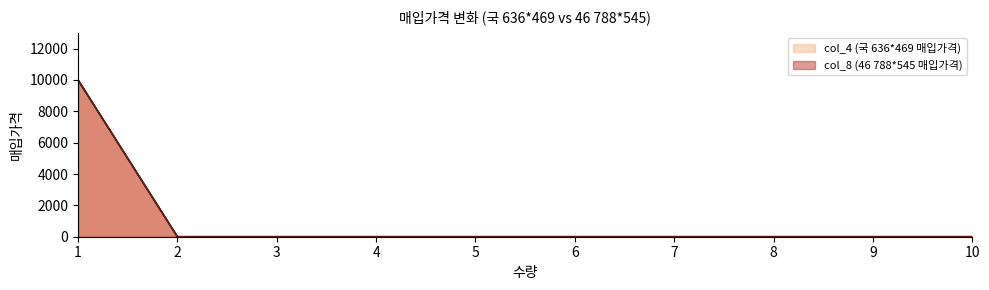

At 4, list the series in order from smallest to largest.

col_4, col_8